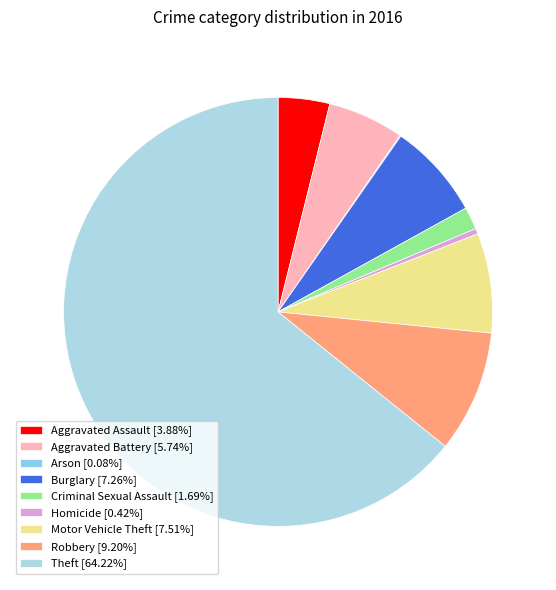

Approximately how many times larger is the value at Theft compared to Arson?

761.0